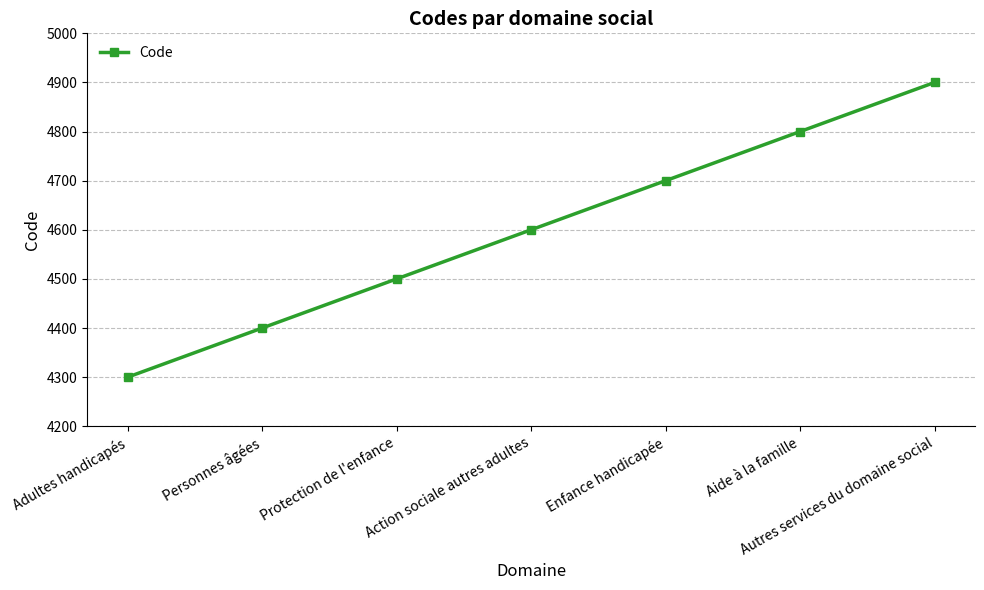

True or false: the data shows 1971 at Protection de l'enfance.

False